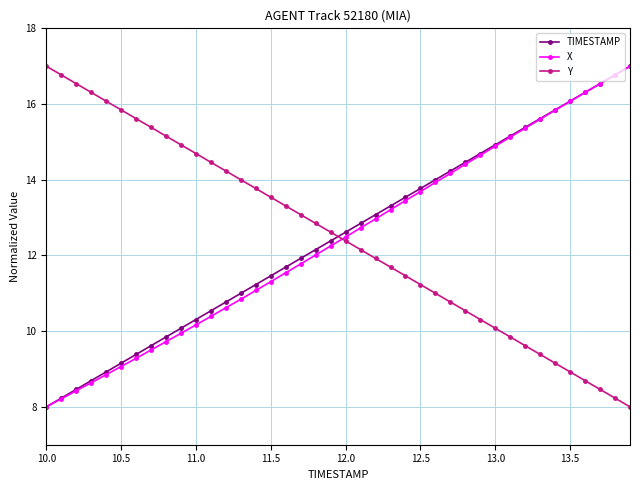

How many times do TIMESTAMP and Y cross each other?

1